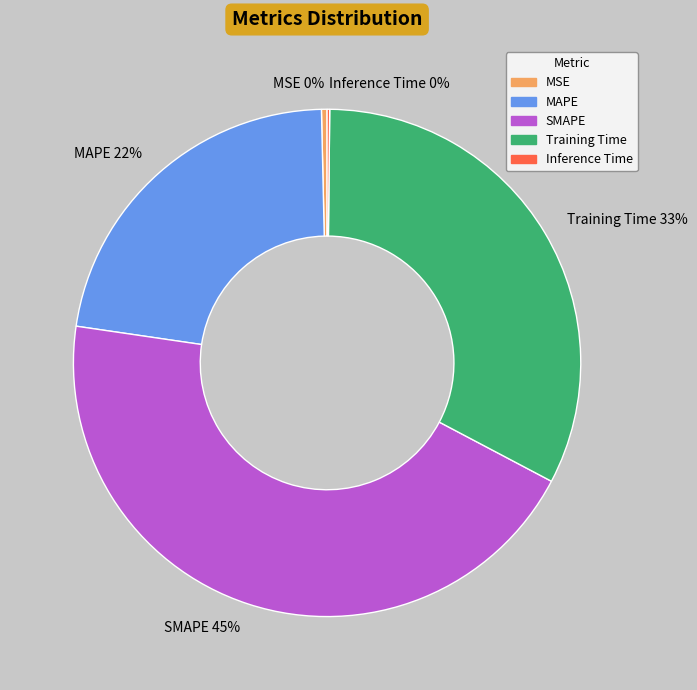

Which has a higher value, Training Time 33% or MAPE 22%?

Training Time 33%